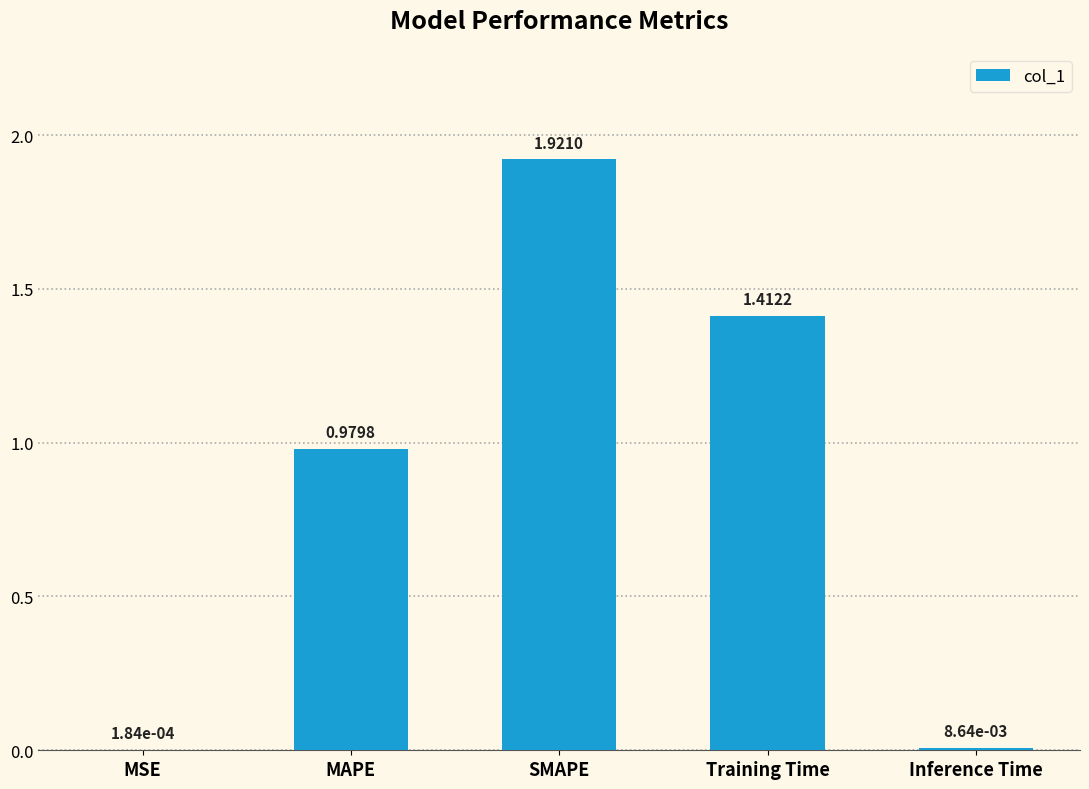

Between SMAPE and Inference Time, which is larger?

SMAPE